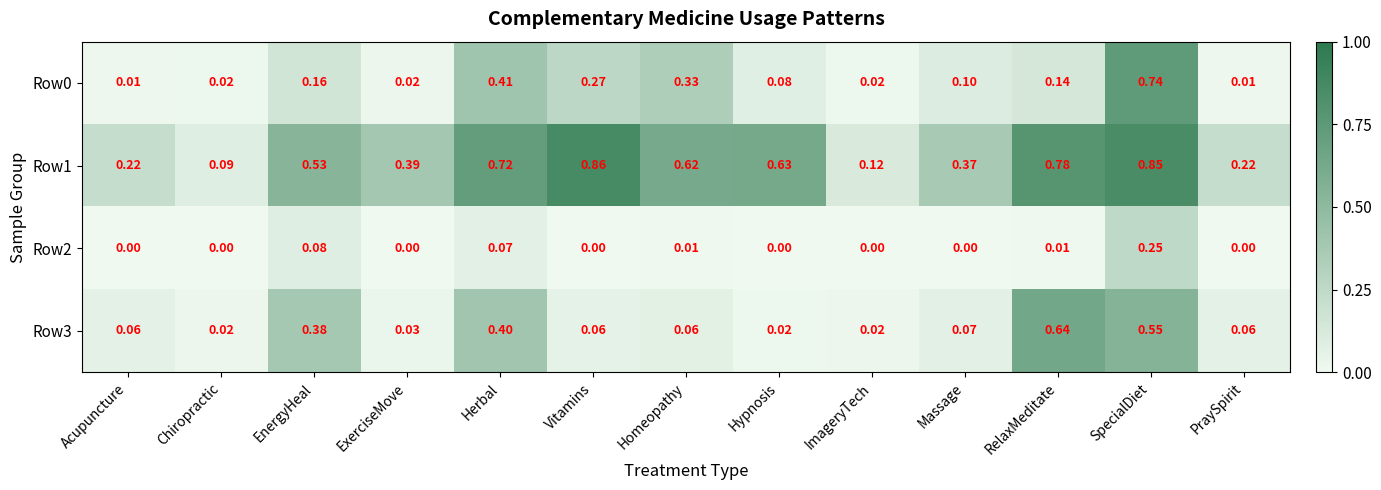

Which label corresponds to the largest value in the chart?

Vitamins